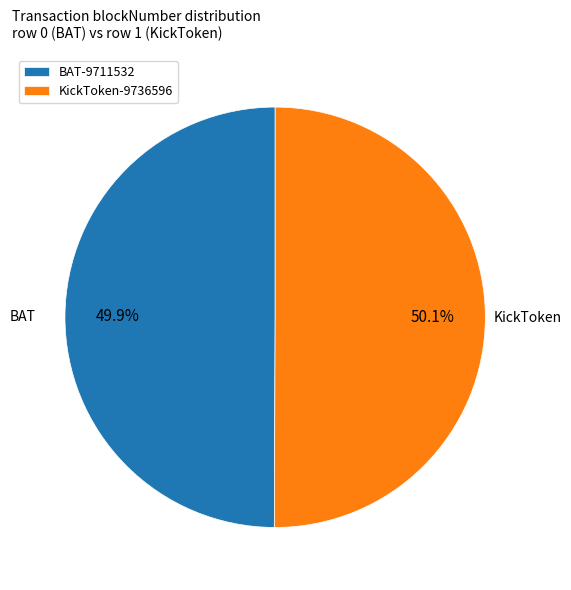

Does any single category account for the majority?

Yes